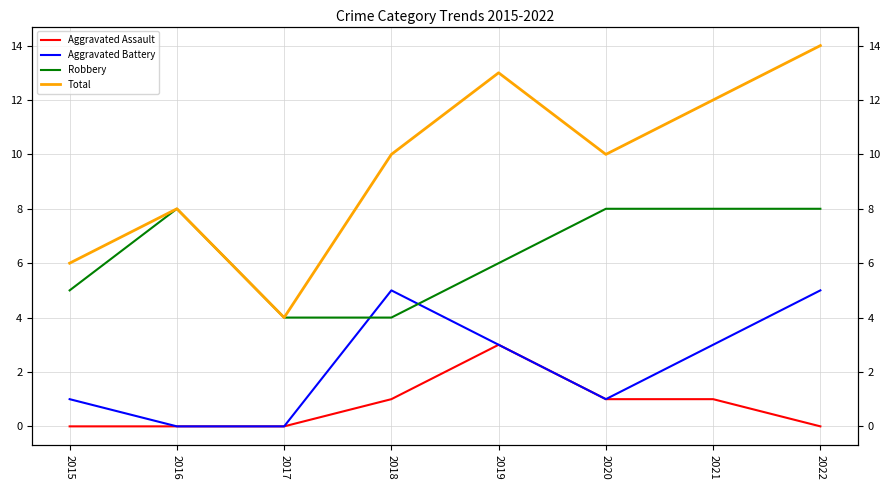

Reading left to right, list all the values displayed in this chart.

Aggravated Assault: 2015=0	2016=0	2017=0	2018=1	2019=3	2020=1	2021=1	2022=0
Aggravated Battery: 2015=1	2016=0	2017=0	2018=5	2019=3	2020=1	2021=3	2022=5
Robbery: 2015=5	2016=8	2017=4	2018=4	2019=6	2020=8	2021=8	2022=8
Total: 2015=6	2016=8	2017=4	2018=10	2019=13	2020=10	2021=12	2022=14